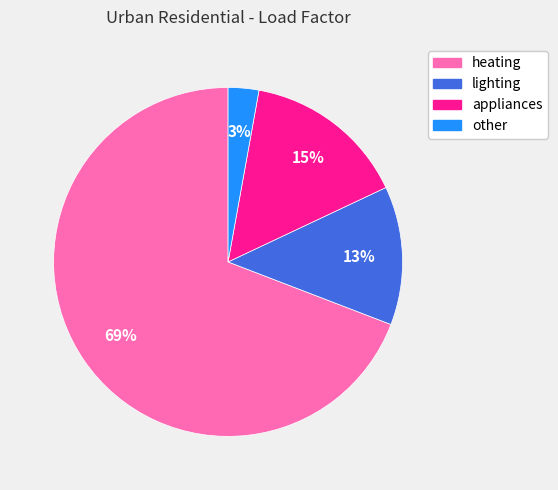

Which category has the smallest portion of the pie?

other